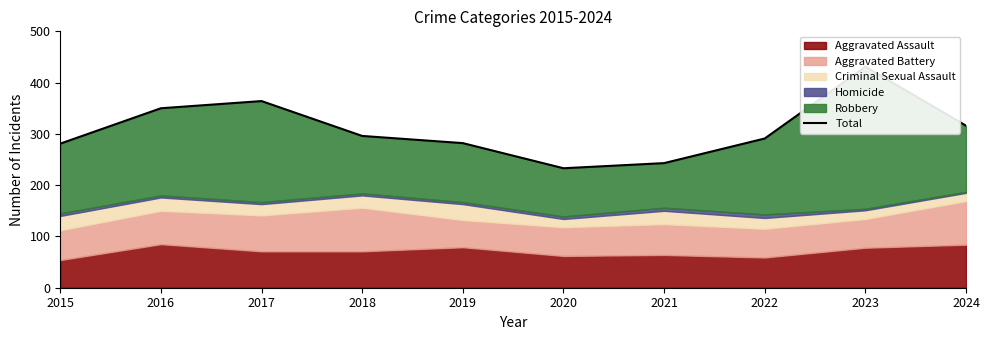

At which category does the chart reach its peak across all series?

2023